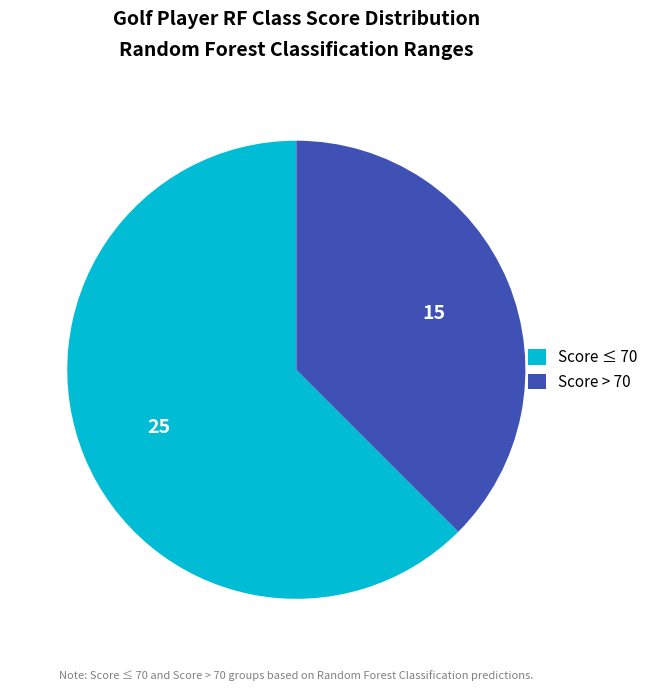

Is the sum of Score > 70 and Score ≤ 70 greater than half?

Yes